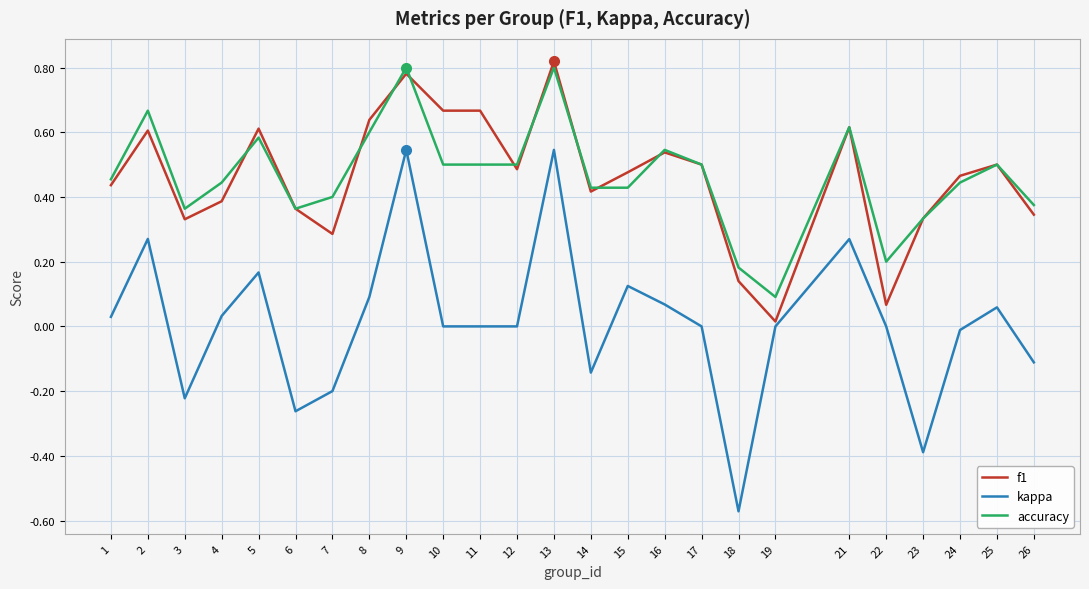

At which label is f1 closest to 0?

19